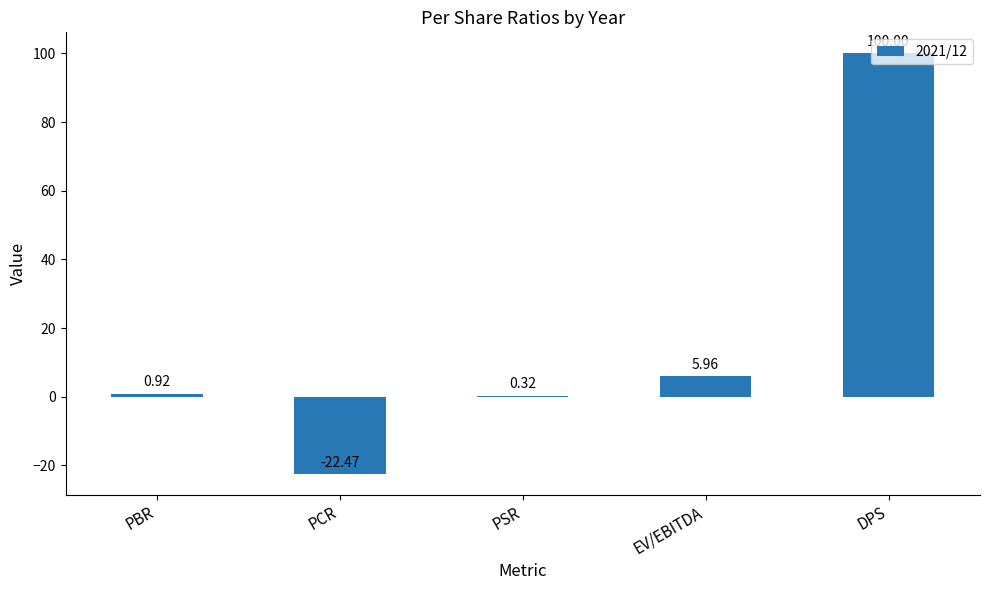

Which category has the highest value across all series?

DPS